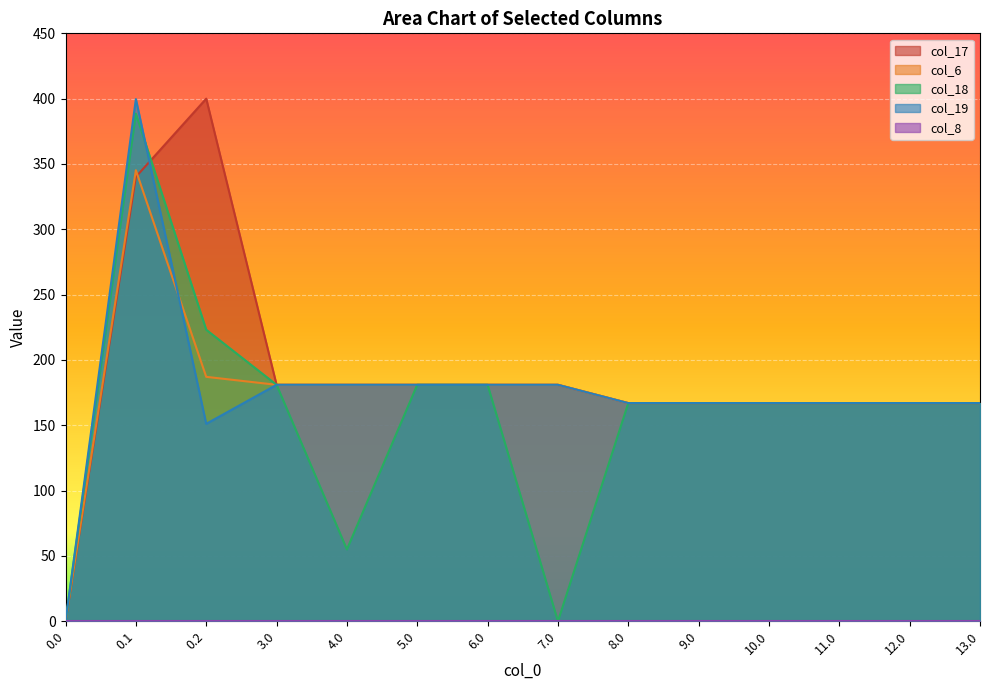

At which category does col_18 reach its first local valley?

4.0